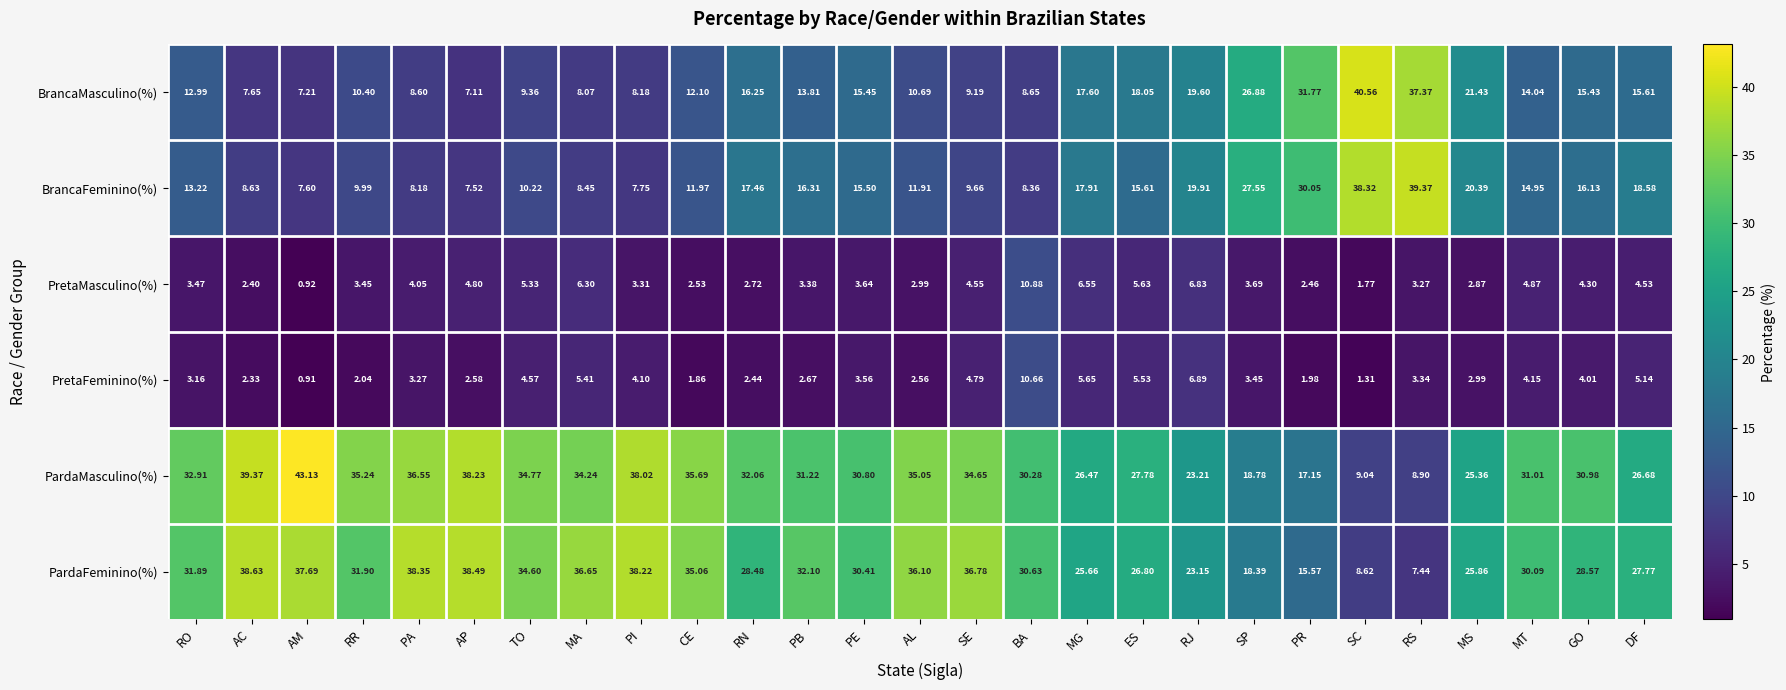

Where does the PretaFeminino(%) series first go above 3?

RO